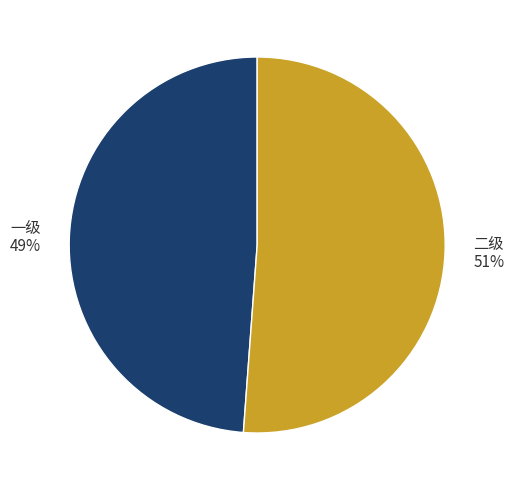

What percentage is the 二级 slice, to the nearest percent?

51%